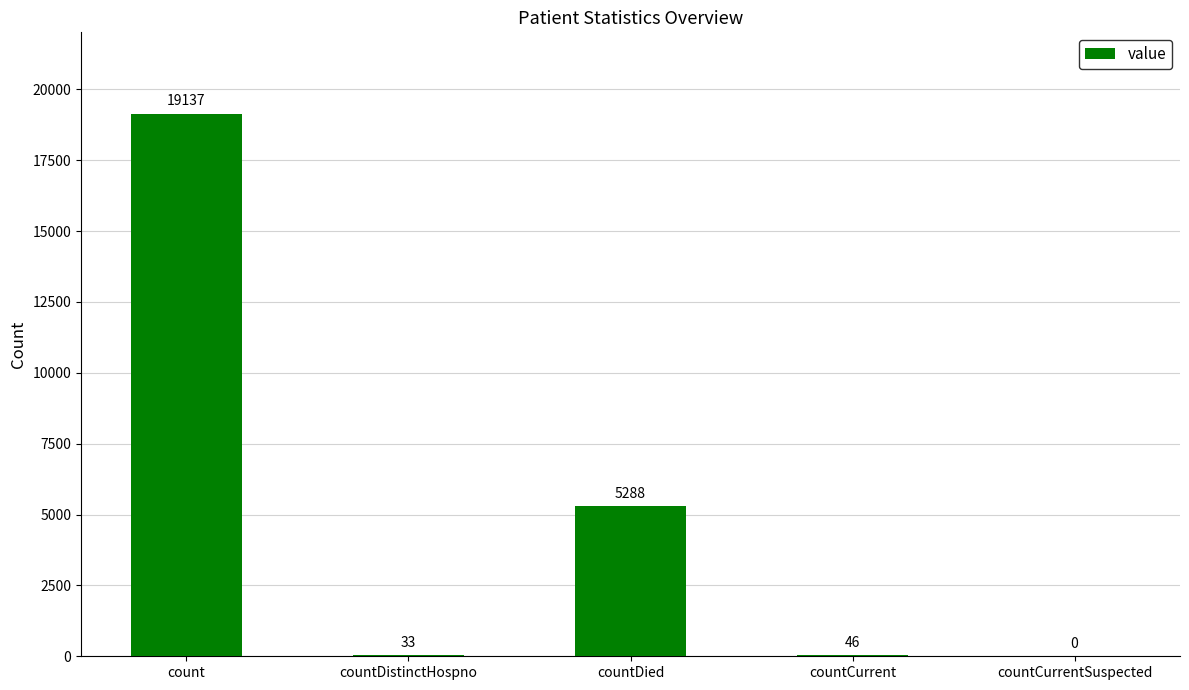

Which has a higher value, count or countCurrent?

count